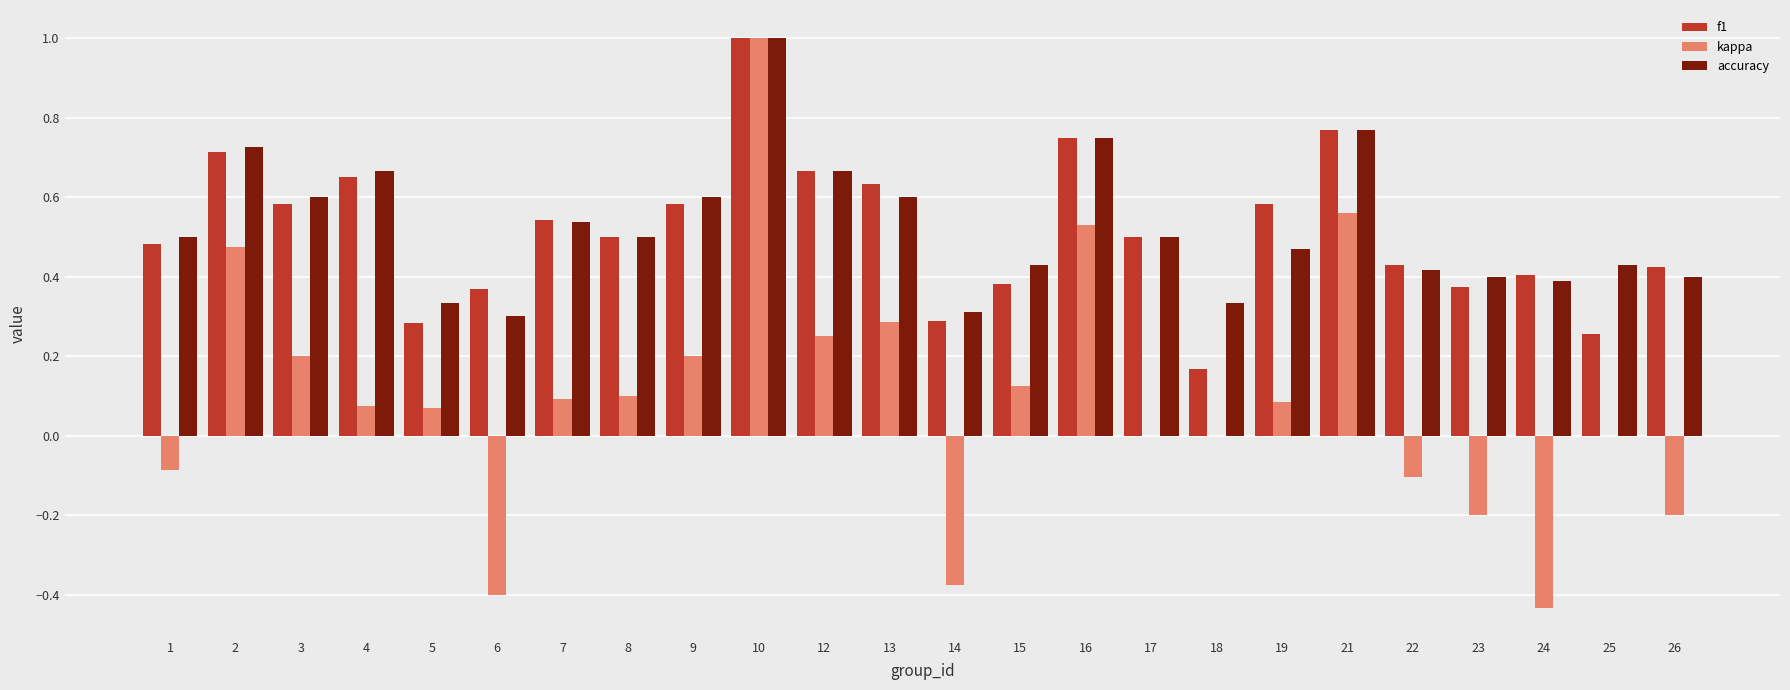

Which category has the highest value in the accuracy series?

10